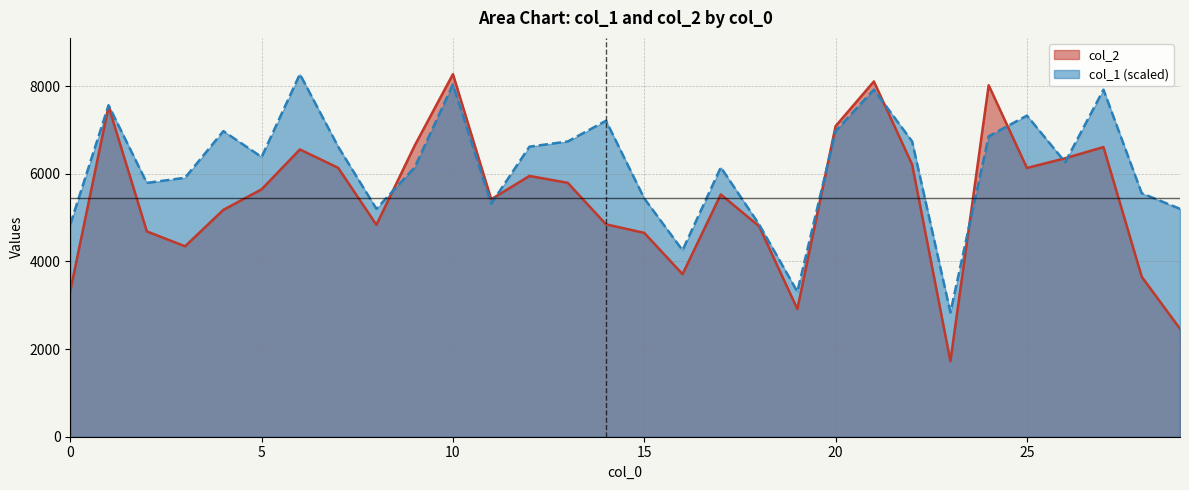

At how many categories does at least one series exceed 4956?

25